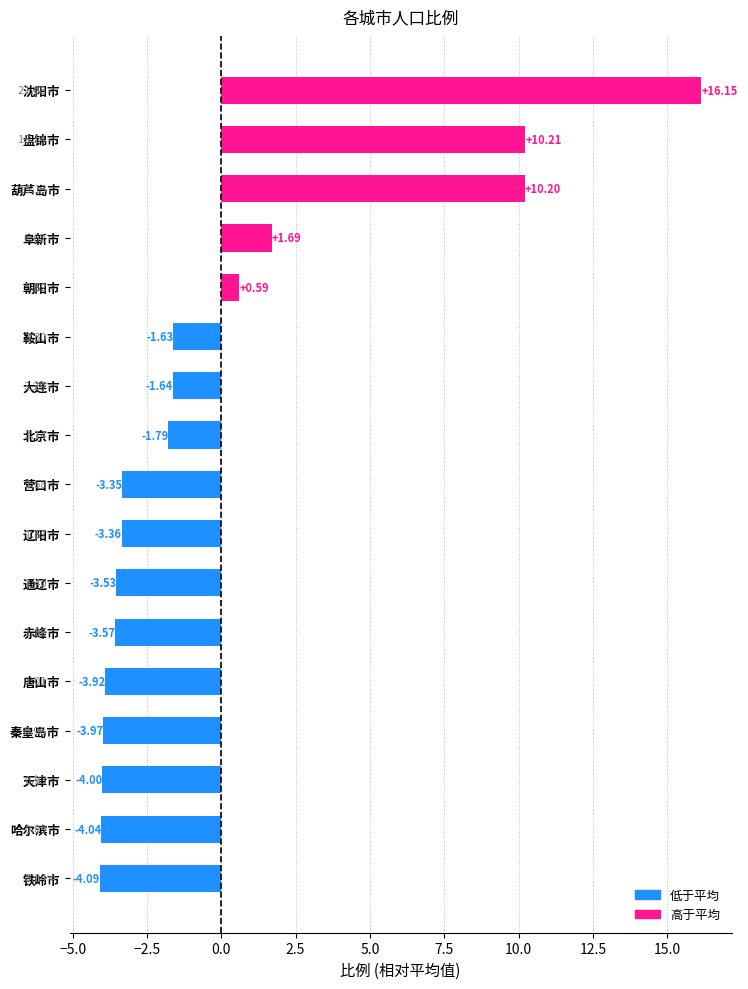

Does the chart contain stacked bars?

No